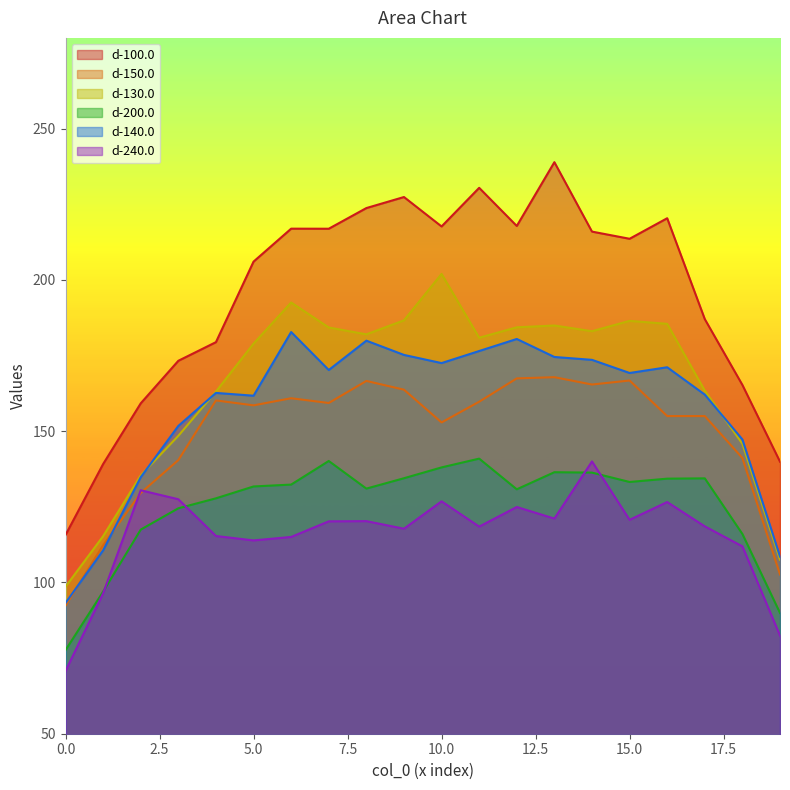

Is it true that d-200.0 equals 136.3 at 14?

True